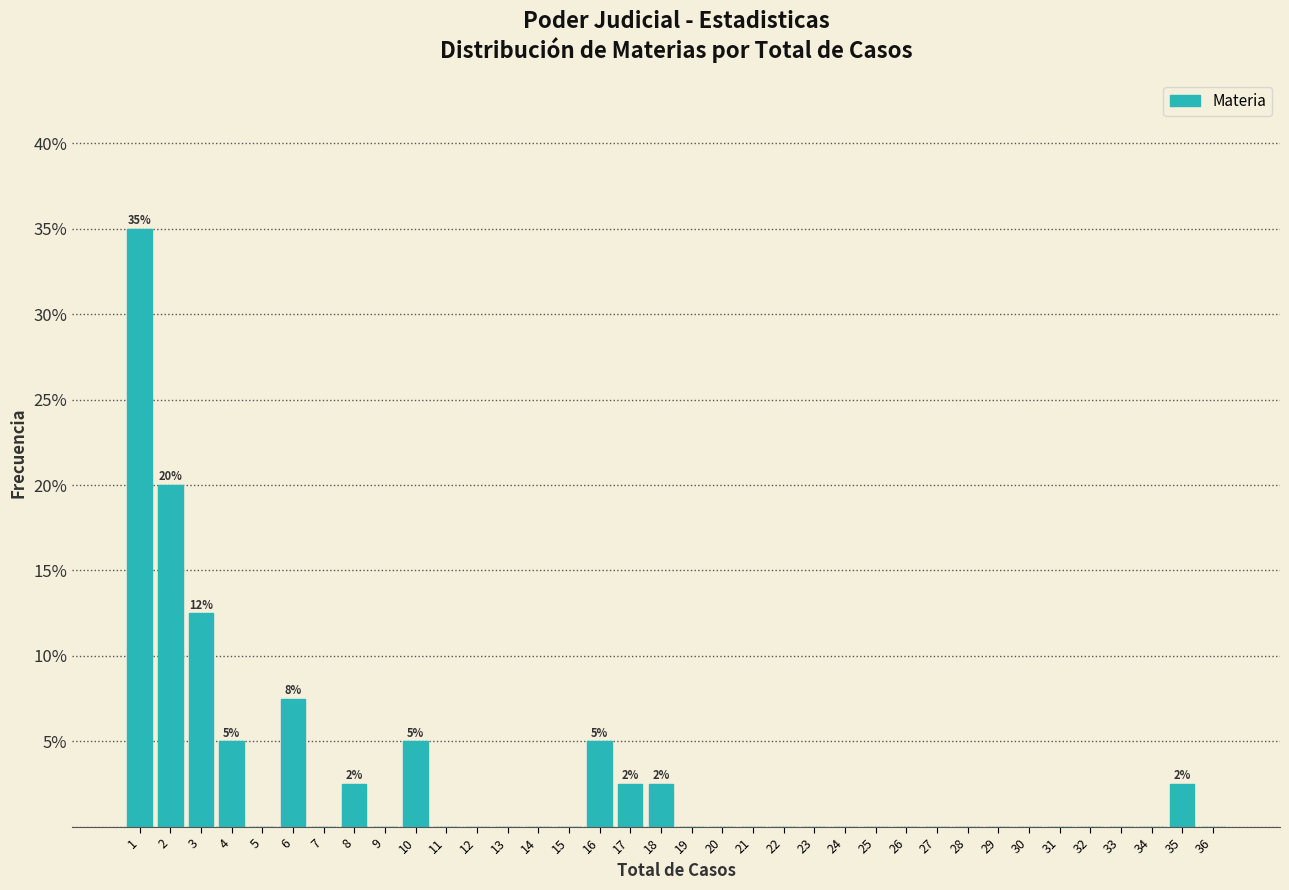

What is the sum of all values?

100.0